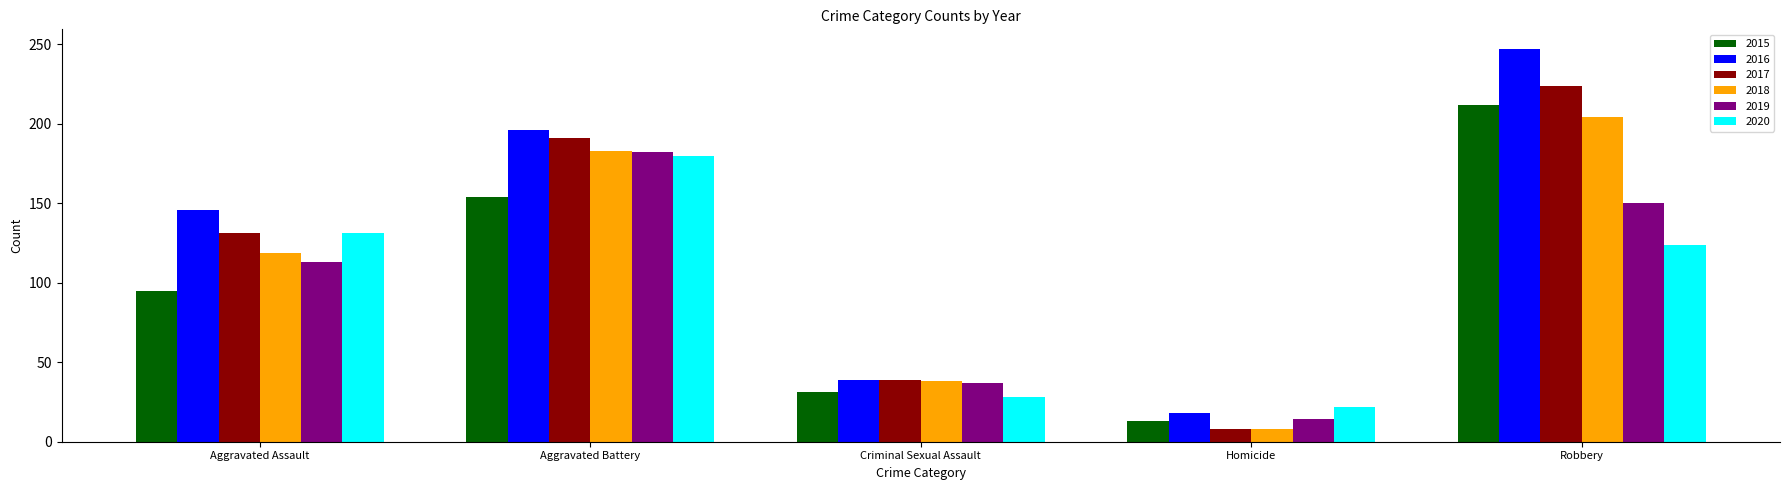

Is the value of 2016 at Aggravated Battery greater than the value of 2018 at Homicide?

Yes